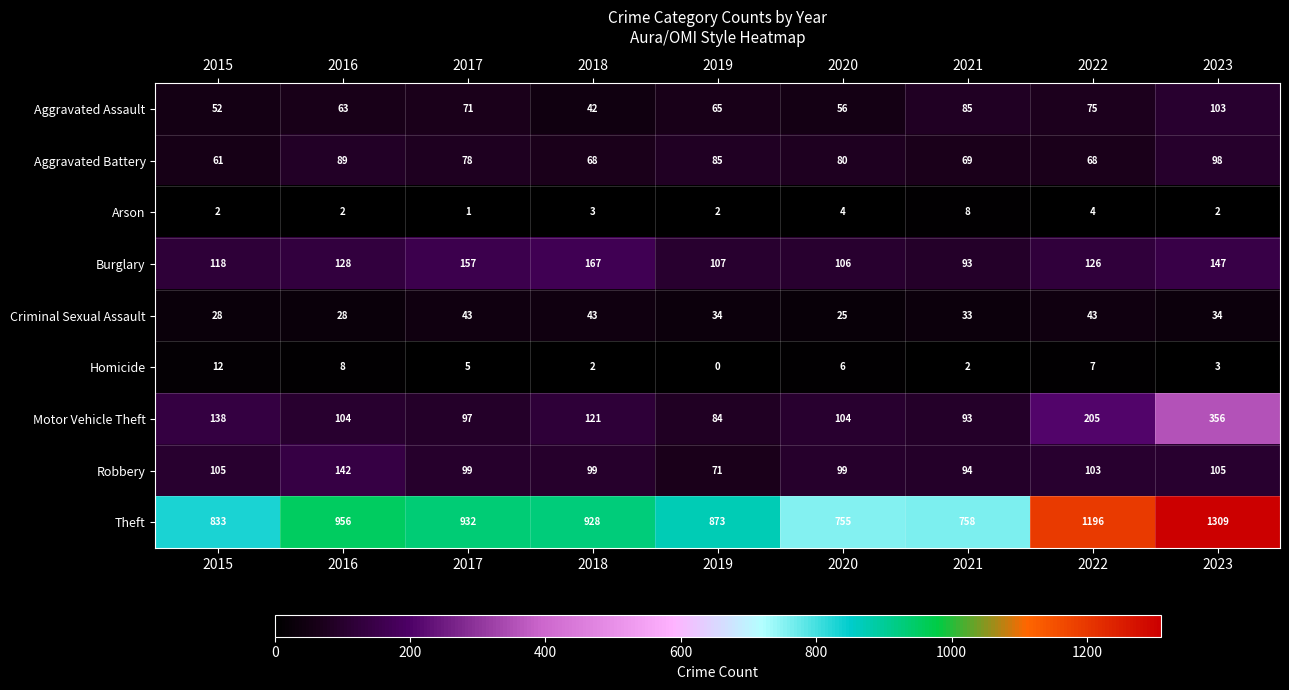

At which category is the sum across all series the highest?

2023